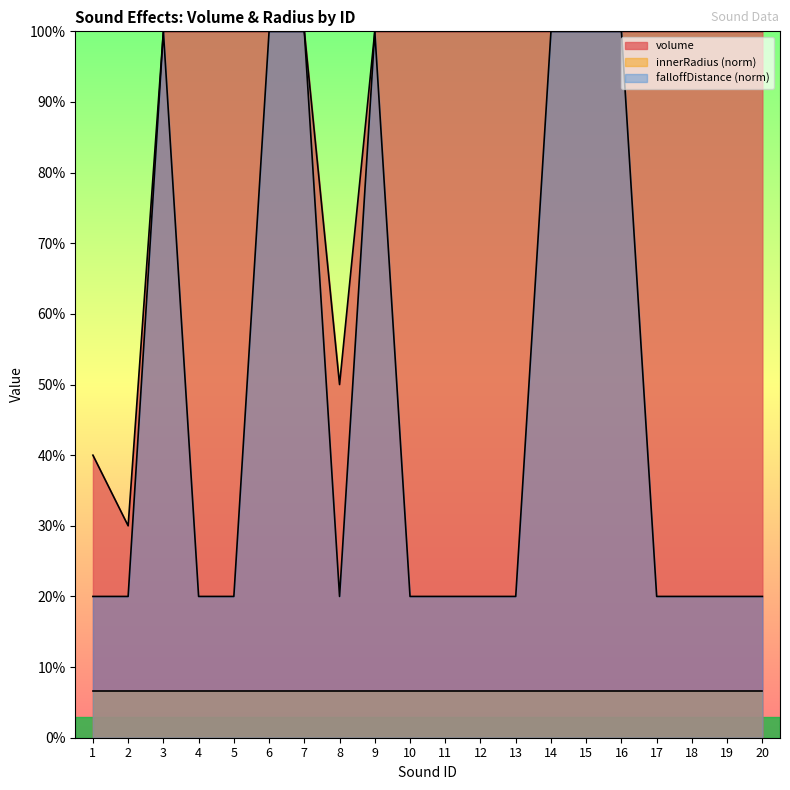

True or false: volume has more than 2 points higher than both neighbors.

False